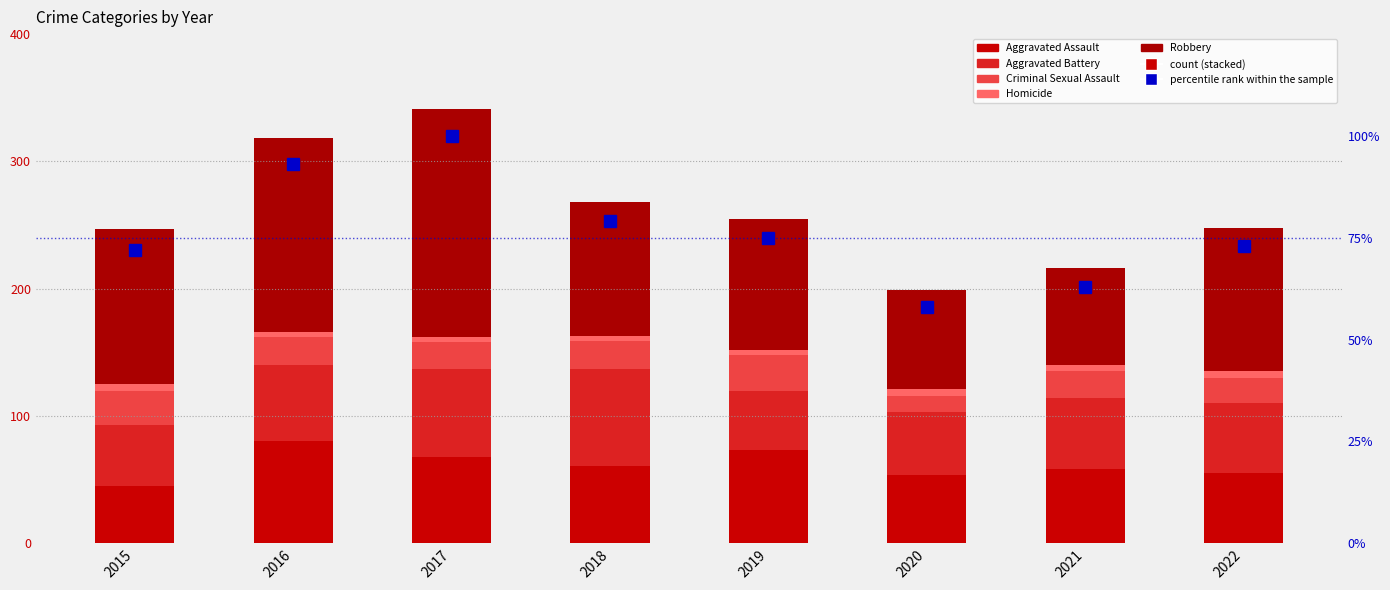

How many groups of bars are there?

8